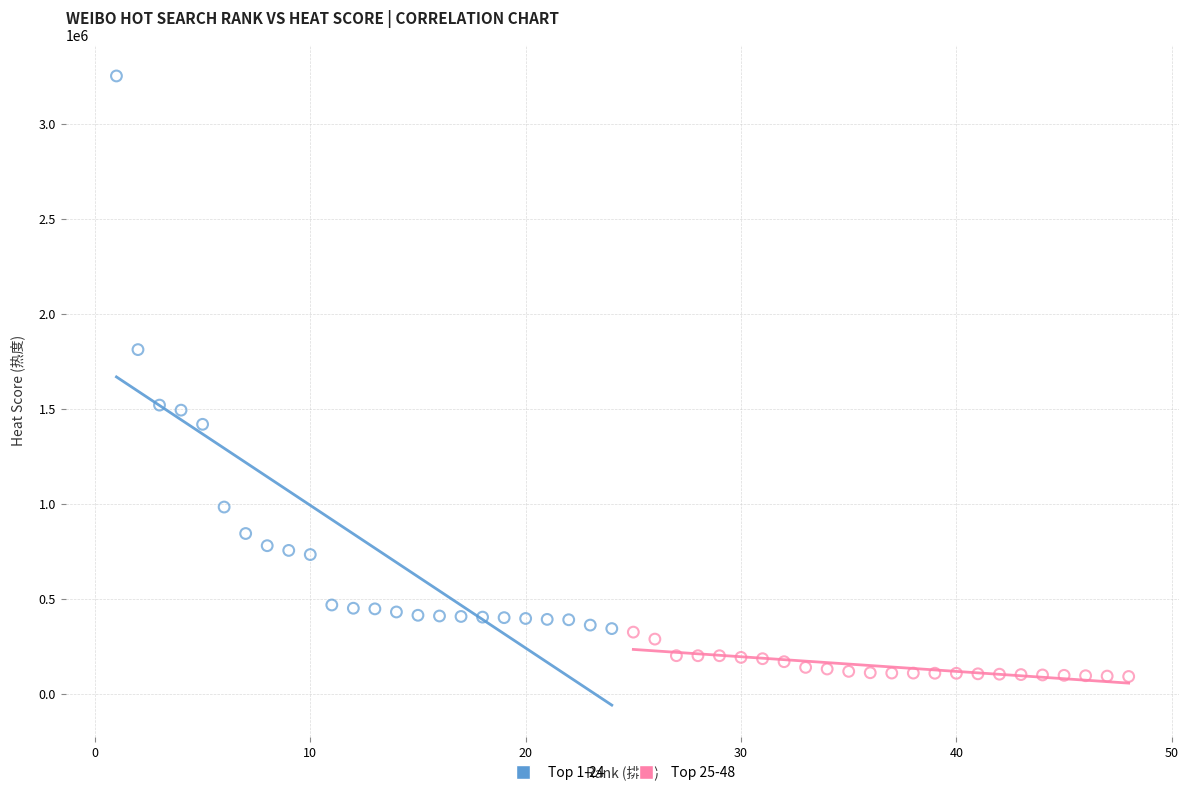

Which series has the largest Y range (max minus min)?

Top 1-24